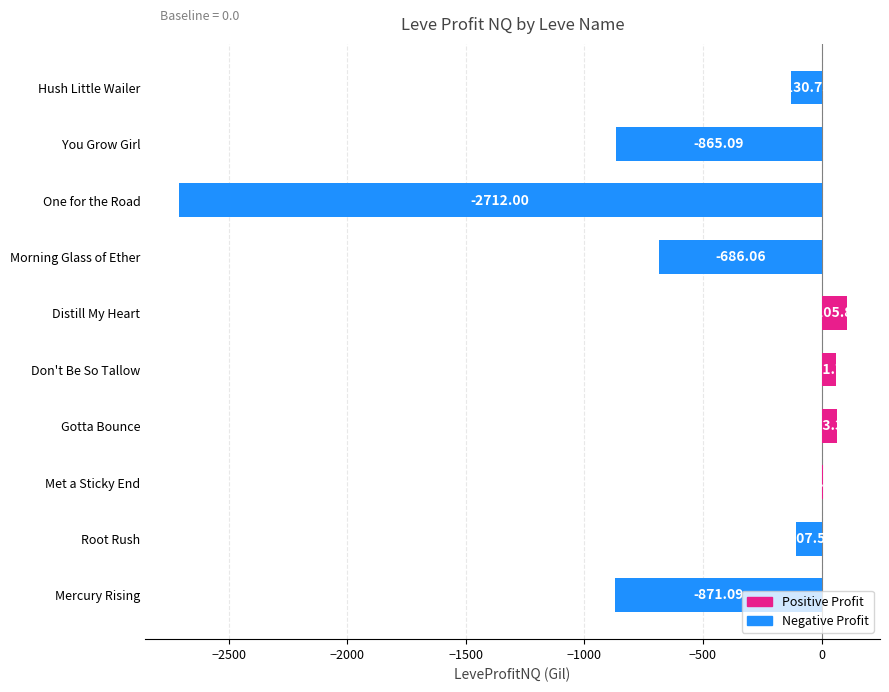

How many values exceed -107?

4